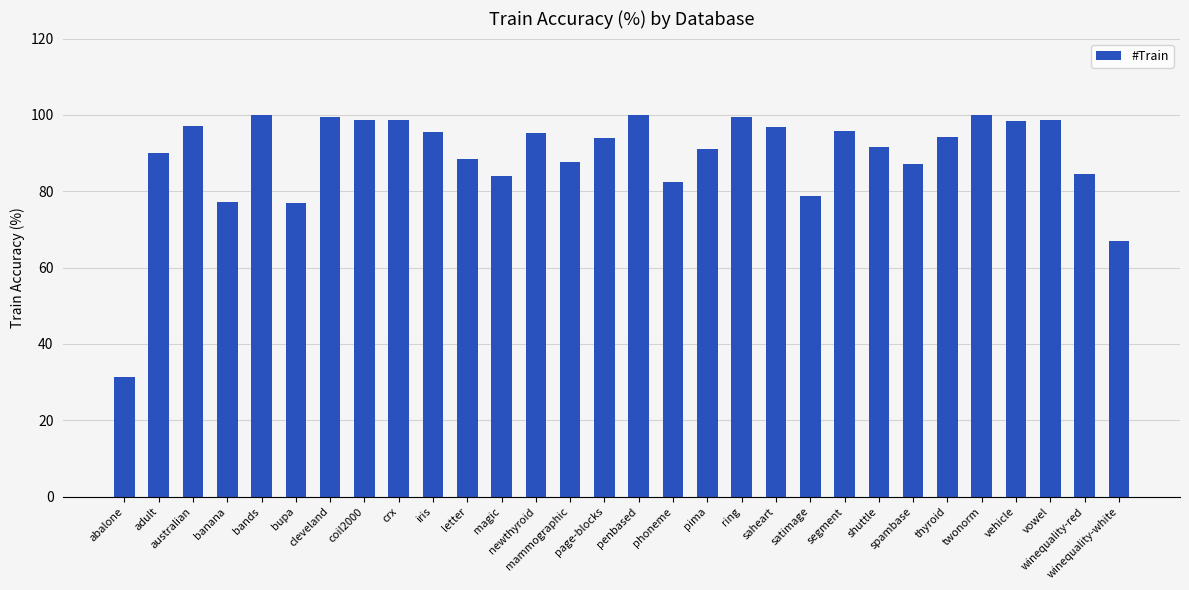

What is the difference between the second highest and second lowest values?

33.1